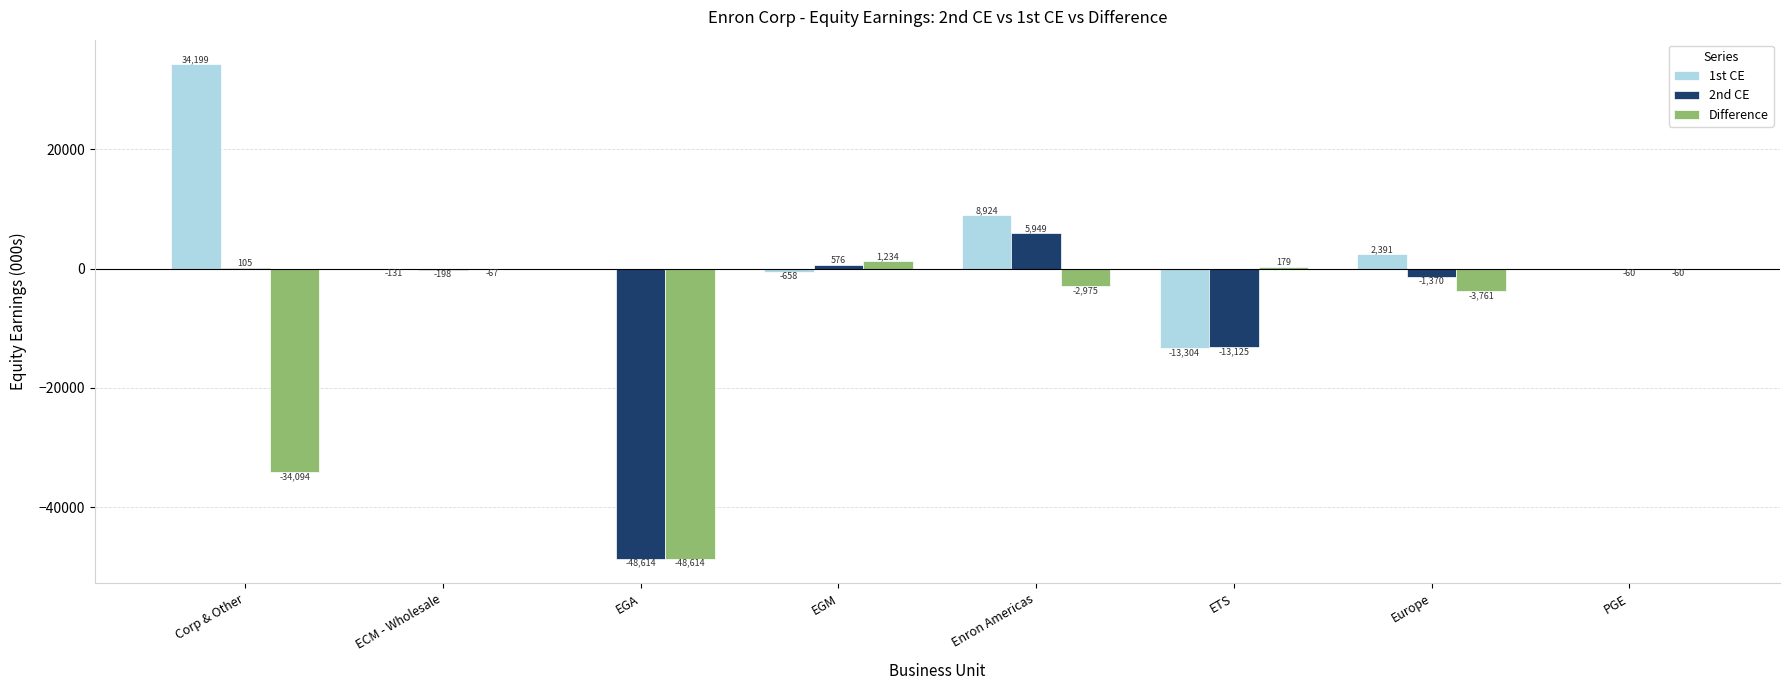

What is the total value across all series at EGM?

1152